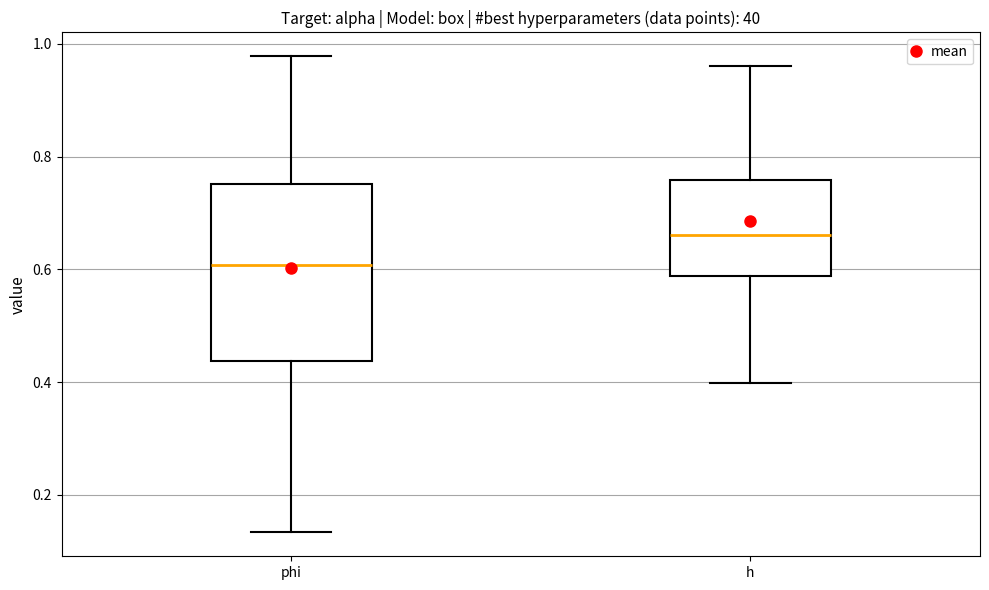

Where does the lower whisker of the box for h end on the y-axis? The values are not printed on the chart, so give them approximately, as read against the axis.

0.40